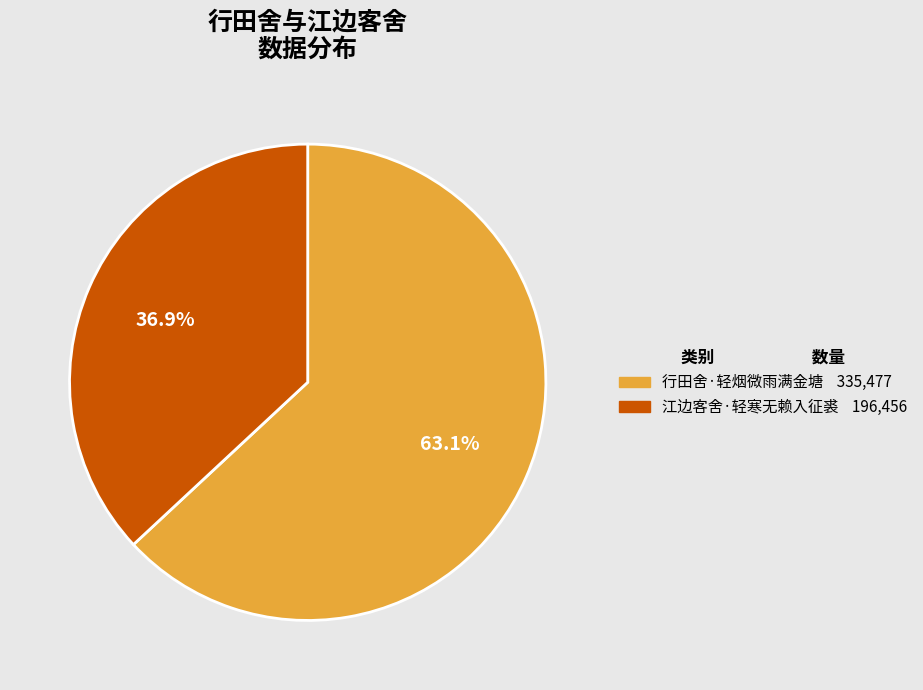

Between 江边客舍·轻寒无赖入征裘 and 行田舍·轻烟微雨满金塘, which is larger?

行田舍·轻烟微雨满金塘